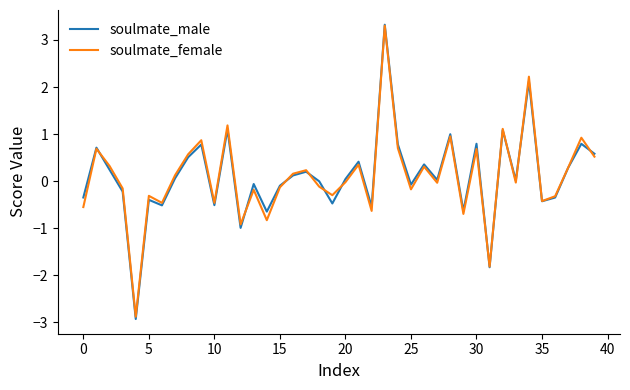

What is the sum of all soulmate_female values?

4.0